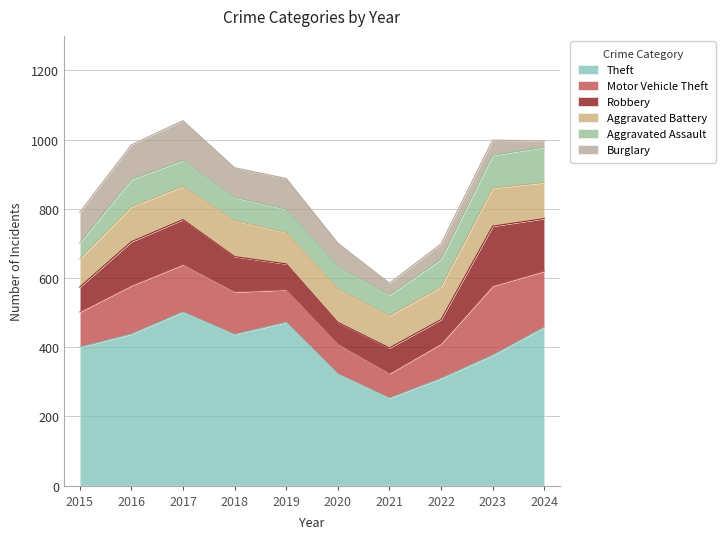

What is the total value across all series at 2018?

919